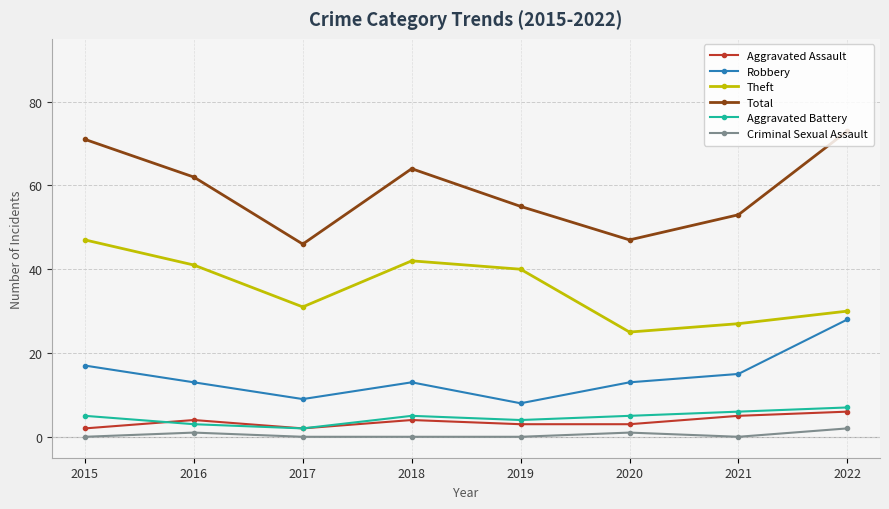

What is the difference between the highest and lowest values at 2019?

55